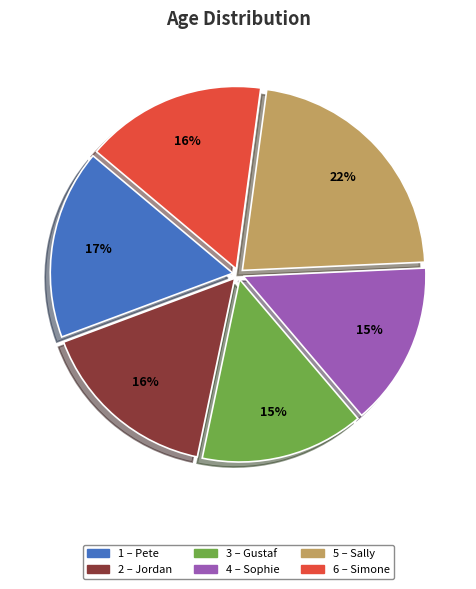

Is there a majority slice in this chart?

No